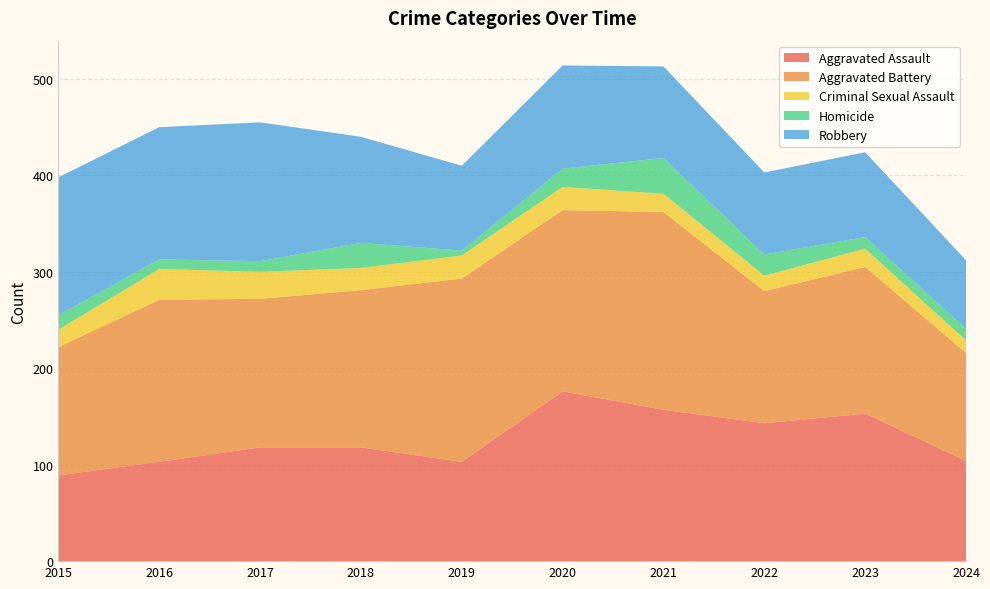

Reading left to right, list all the values displayed in this chart.

Aggravated Assault: 89	103	118	118	103	176	157	143	153	104
Aggravated Battery: 133	168	154	163	190	188	205	137	152	112
Criminal Sexual Assault: 18	32	28	23	24	24	19	16	19	13
Homicide: 15	10	11	26	5	19	37	22	12	12
Robbery: 143	137	144	110	88	107	95	85	88	71